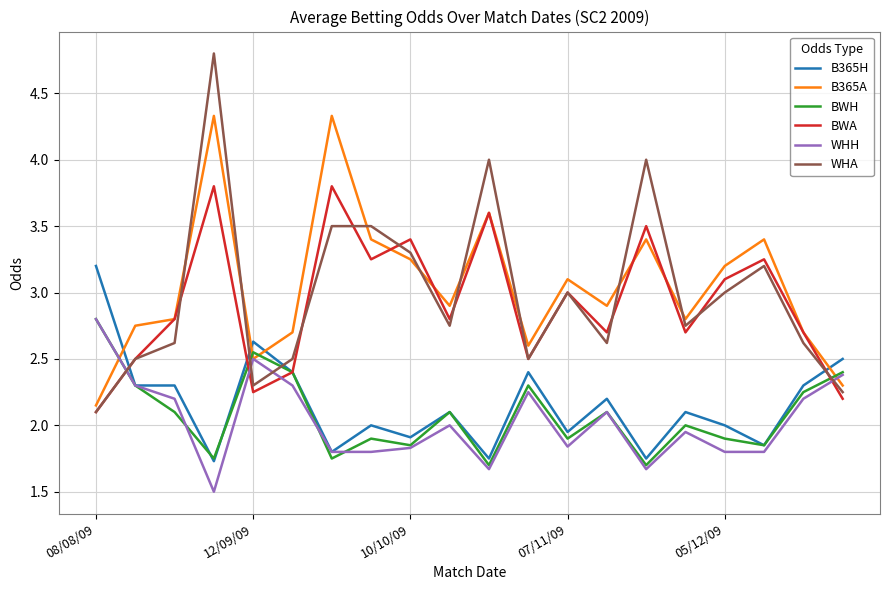

How many lines are shown in the chart?

6